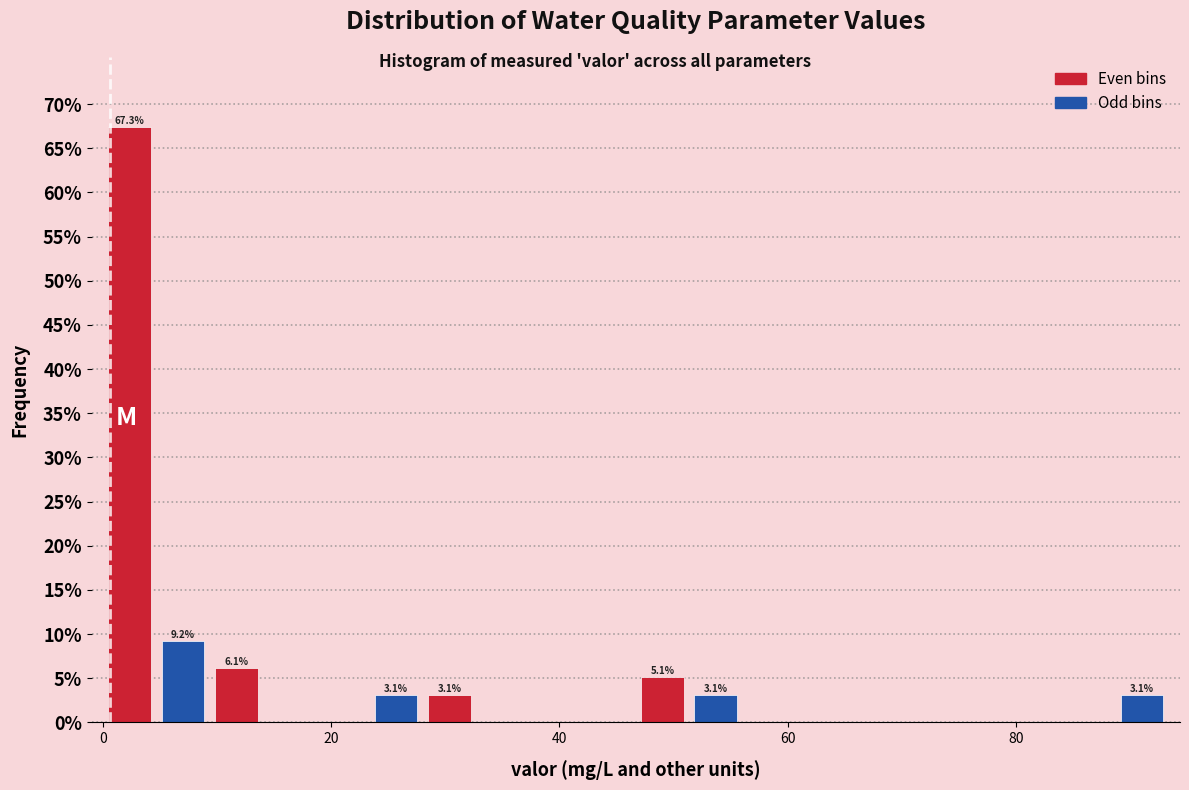

Around what value on the x-axis is the tallest bar? Give the approximate position of its centre, as read against the axis.

2